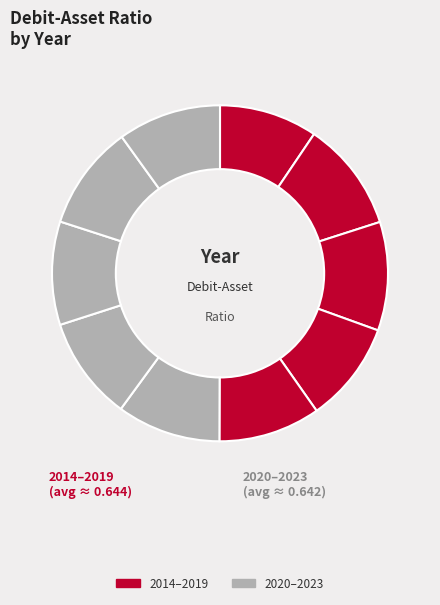

Count the number of slices in the pie.

10